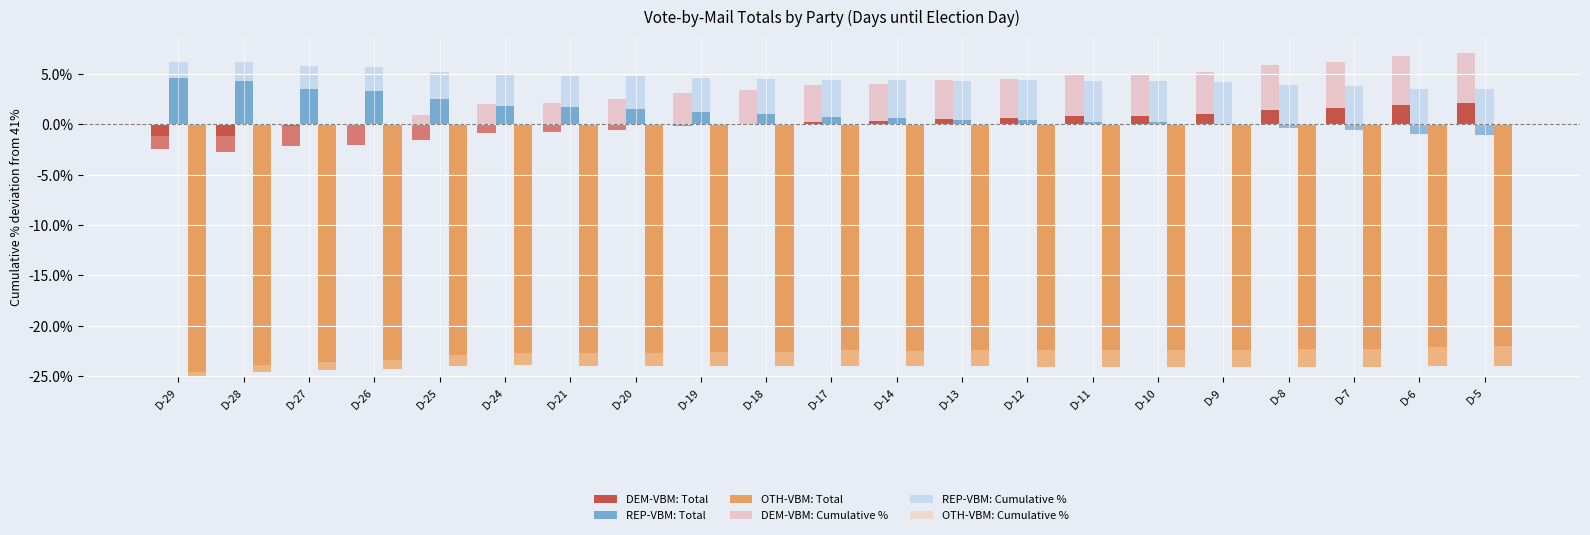

Which series has the widest spread of values?

REP-VBM: Total